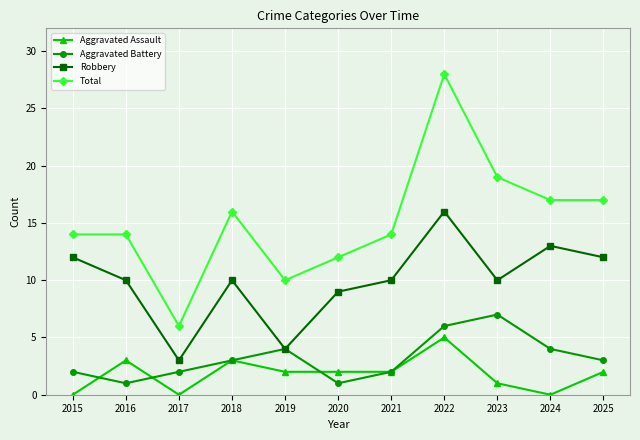

What is the sum of the Aggravated Battery values at 2025 and 2016?

4